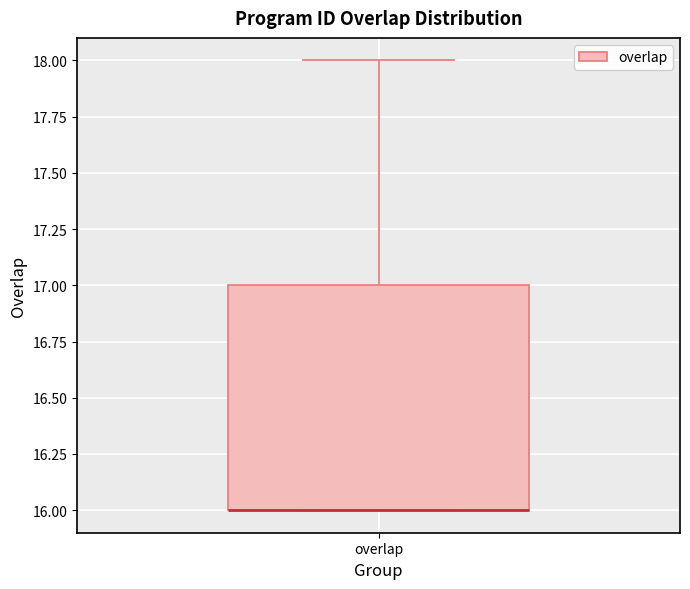

Where is the lower edge of the box for overlap on the y-axis? The values are not printed on the chart, so give them approximately, as read against the axis.

16